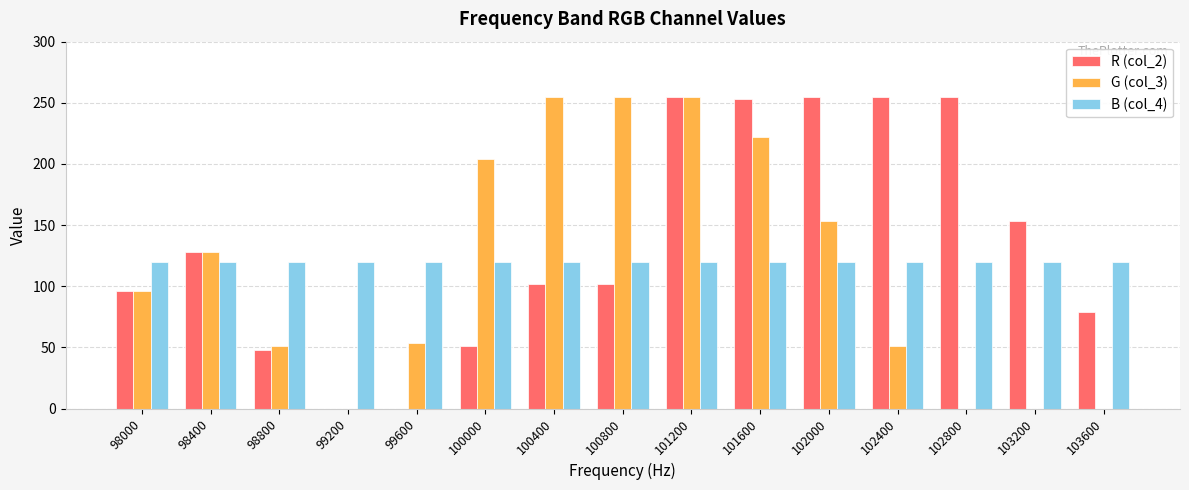

Reading left to right, transcribe all the data shown in this chart.

R (col_2): 96	128	48	0	0	51	102	102	255	253	255	255	255	153	79
G (col_3): 96	128	51	0	54	204	255	255	255	222	153	51	0	0	0
B (col_4): 120	120	120	120	120	120	120	120	120	120	120	120	120	120	120